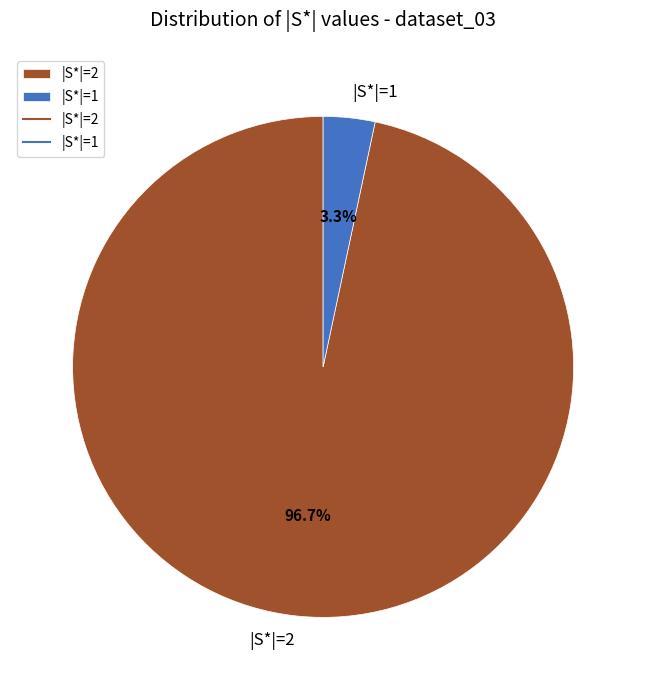

Rank the categories by value from lowest to highest.

|S*|=1, |S*|=2